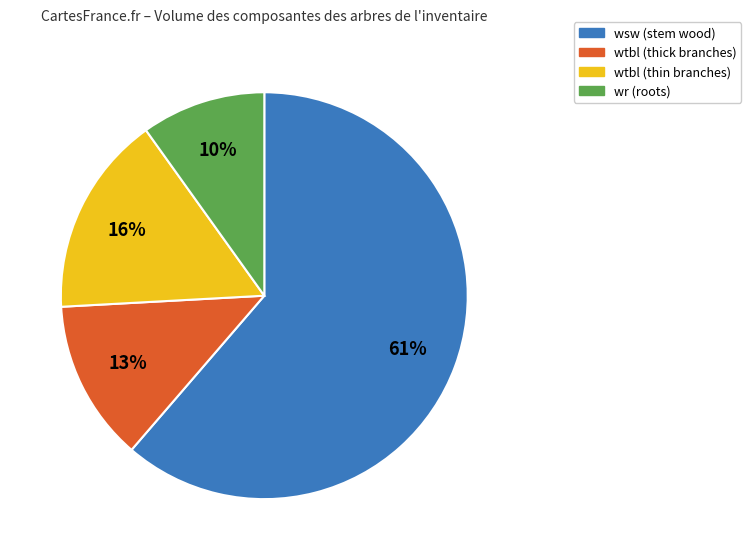

To the nearest percent, what is the average slice percentage?

25%